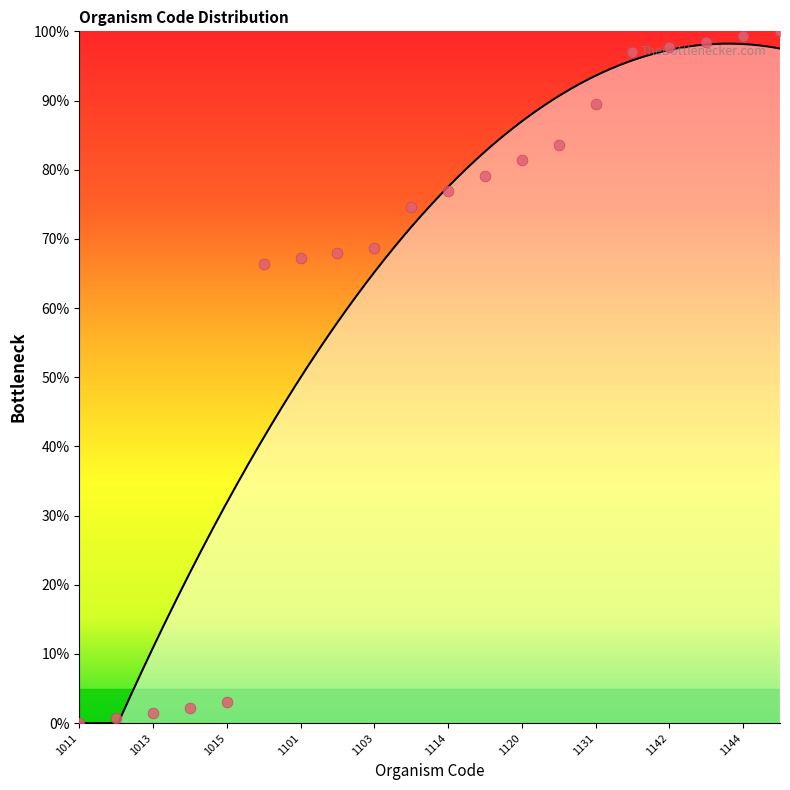

Which has a higher value, 1141 or 1143?

1143